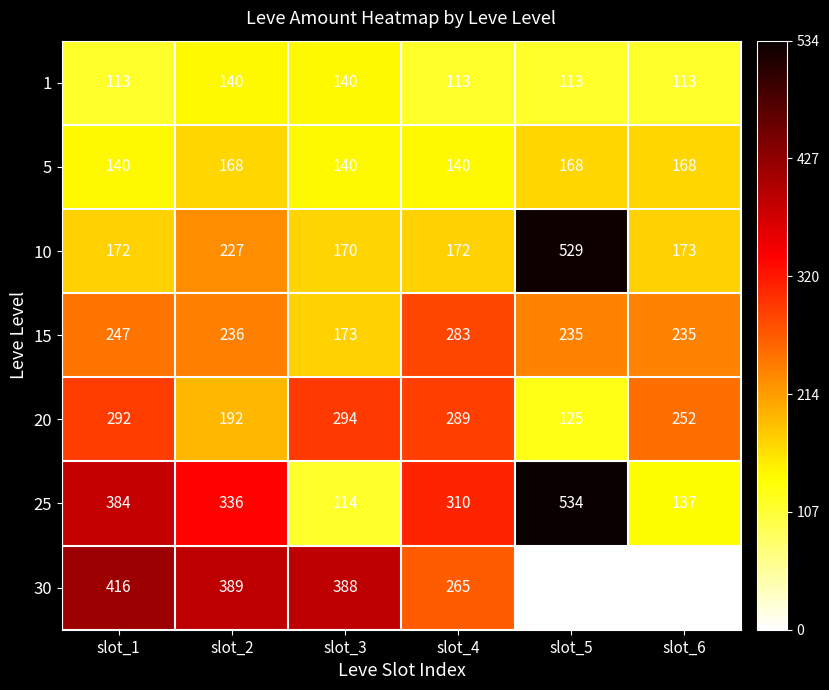

What is the sum of the 5 values at slot_3 and slot_2?

308